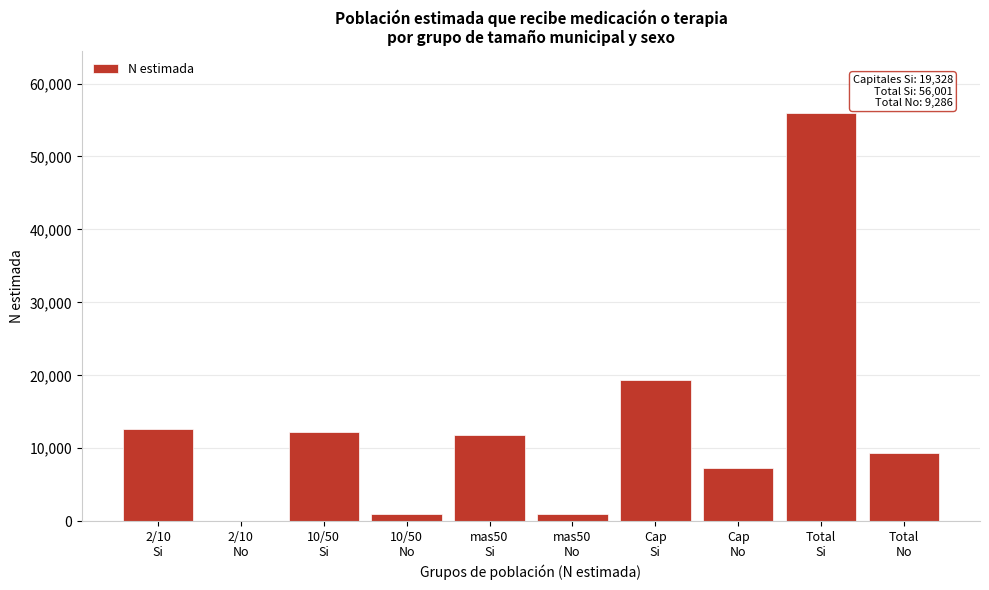

What is the maximum value shown in the chart?

56001